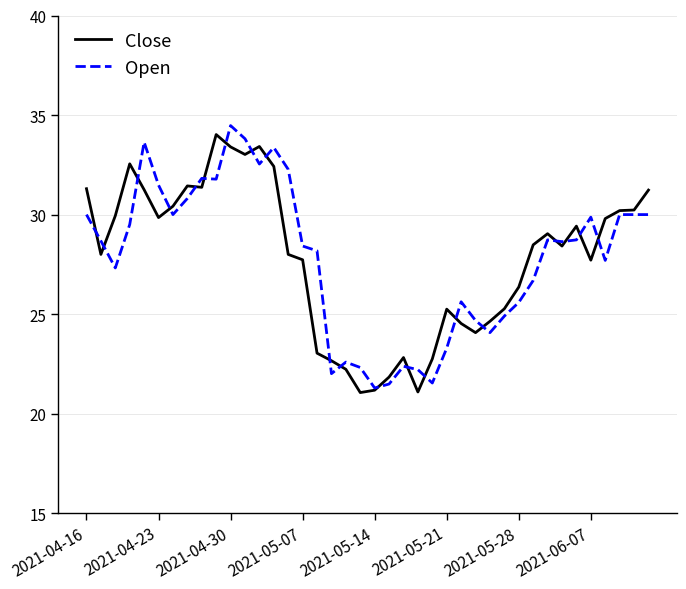

What is the difference between the maximum and minimum values in the Close series?

13.0